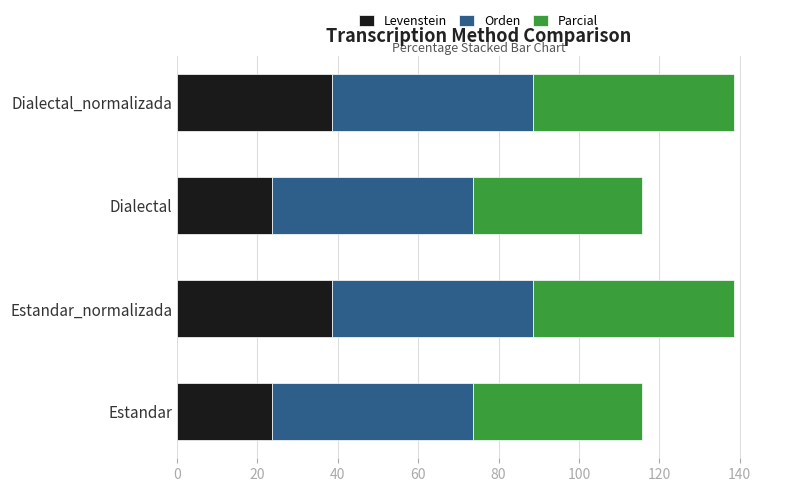

What is the total value across all series at Estandar?

115.6